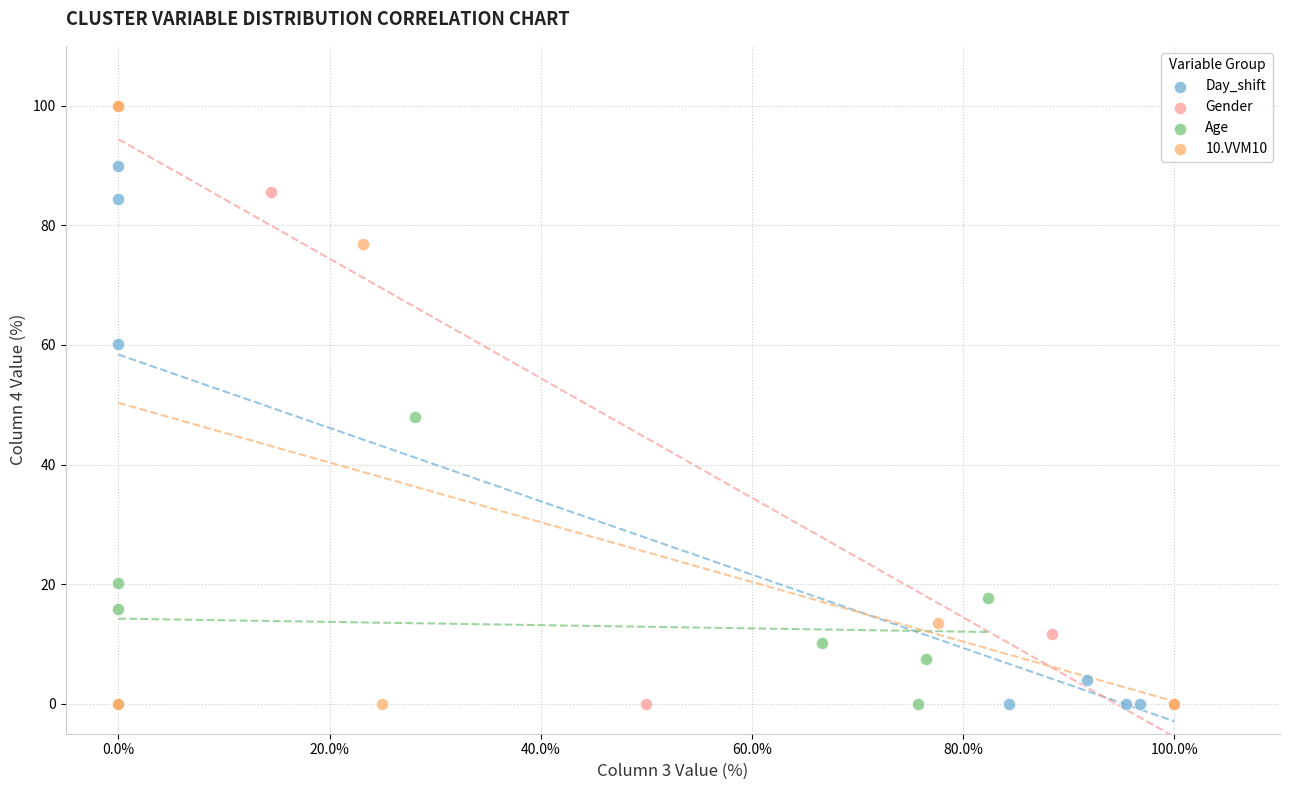

What are all the series names shown in the legend?

Day_shift, Gender, Age, 10.VVM10